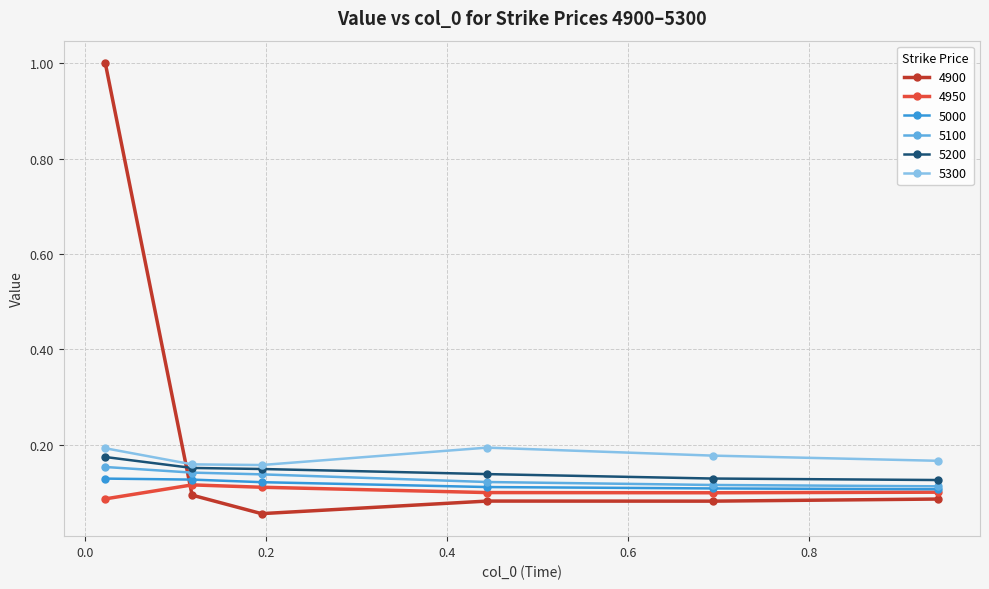

At how many categories does at least one series exceed 0?

6